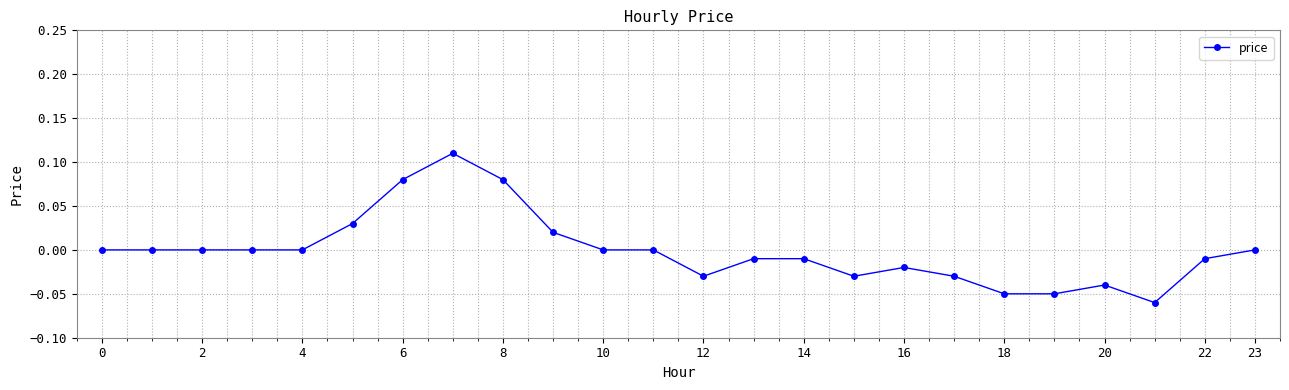

True or false: there are more than 1 points higher than both neighbors.

True